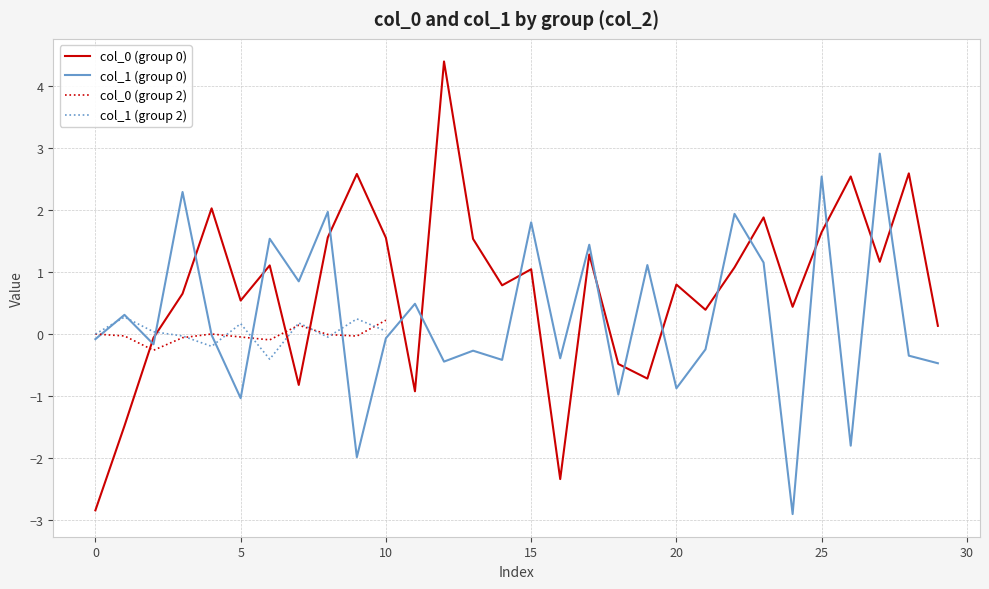

Rank the series at 10 from highest to lowest value.

col_0, col_1